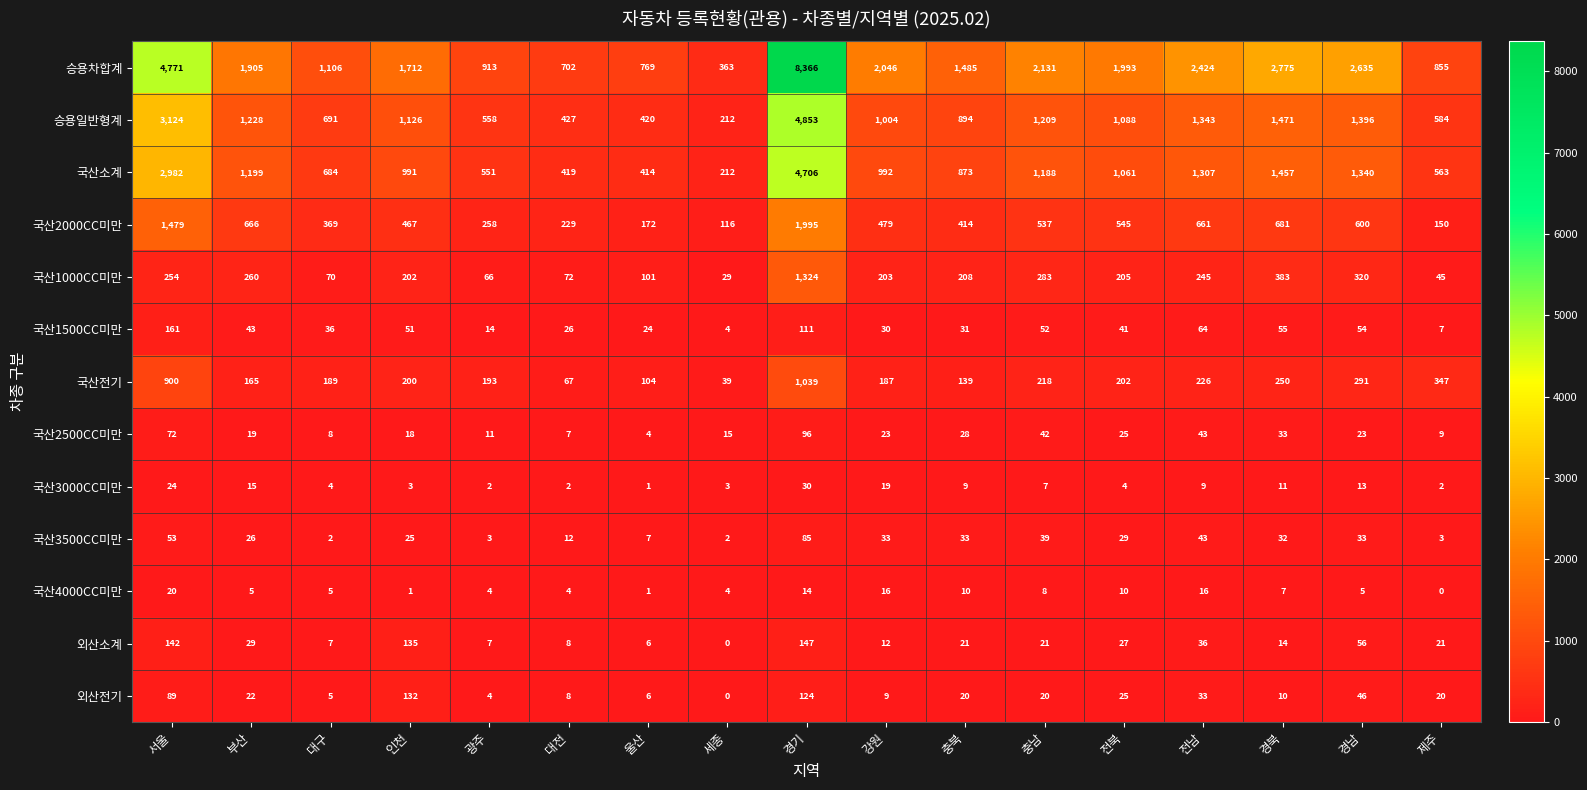

Between 경기 and 강원, which series saw the biggest shift?

승용차합계